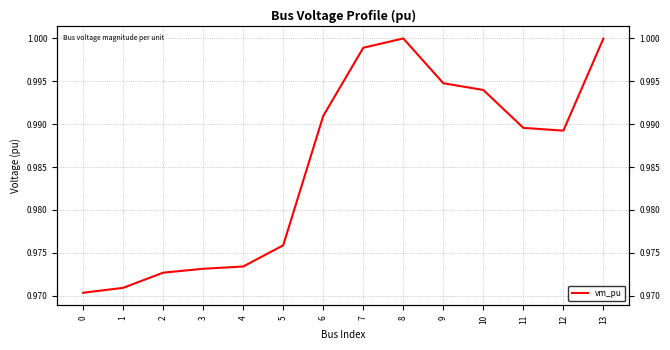

What is the sum of all values?

13.8